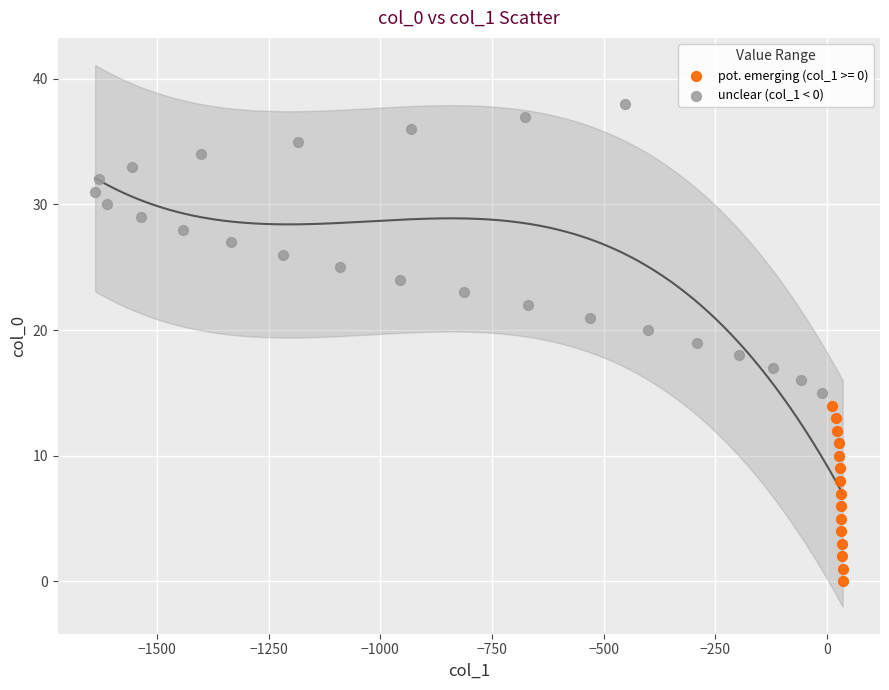

Which series has the largest Y range (max minus min)?

unclear (col_1 < 0)